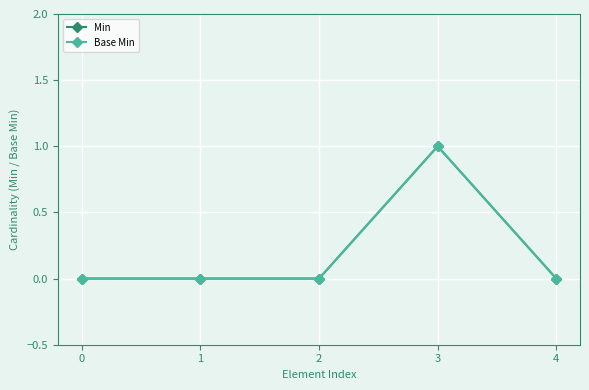

At which category is the sum across all series the highest?

3